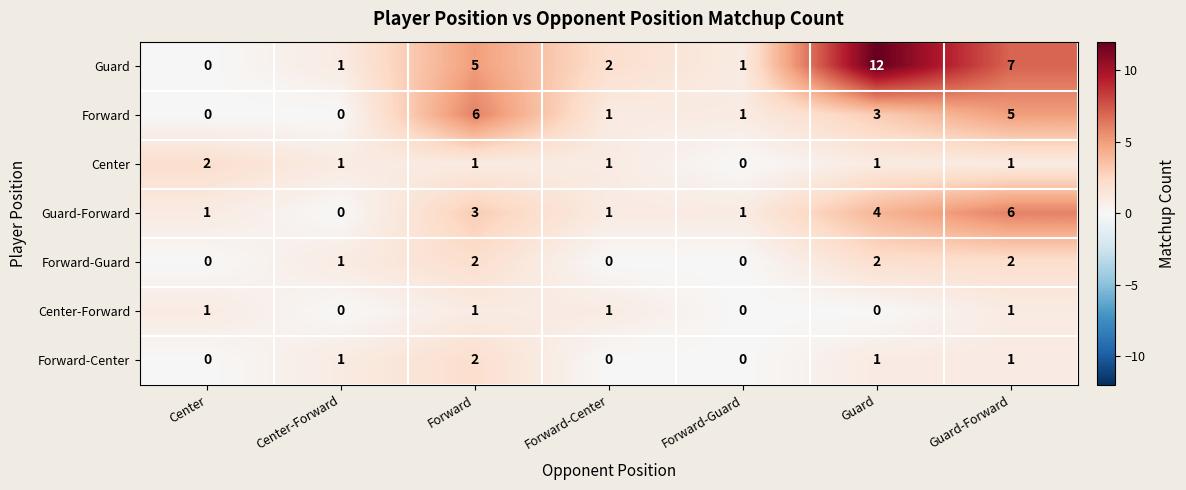

At which label does Guard first exceed 2?

Forward